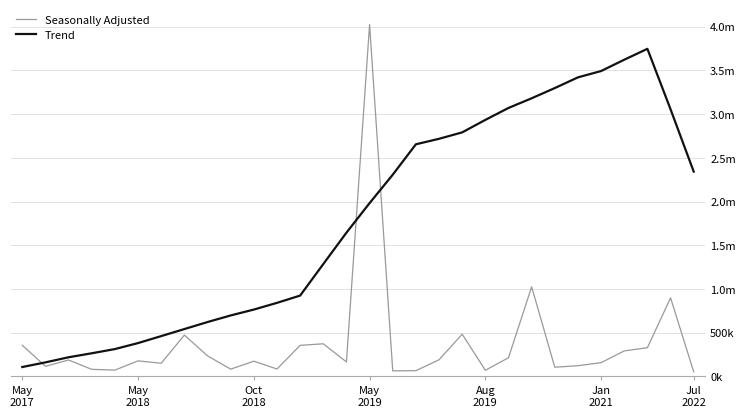

Does the chart display data point markers on the line(s)?

No